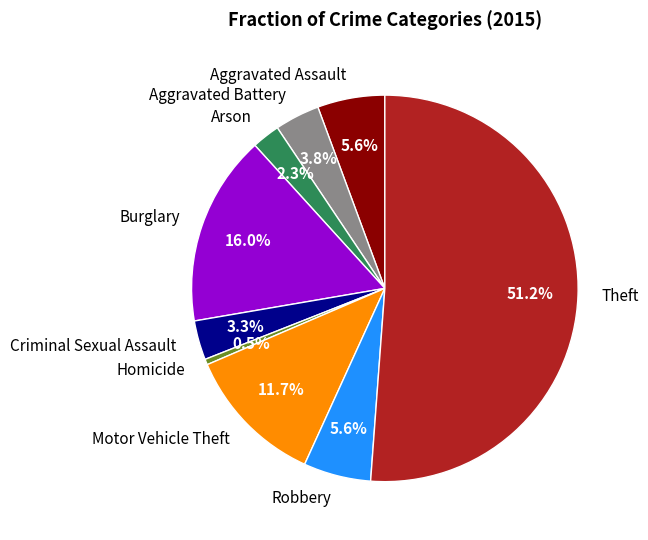

Which category has the biggest portion of the pie?

Theft